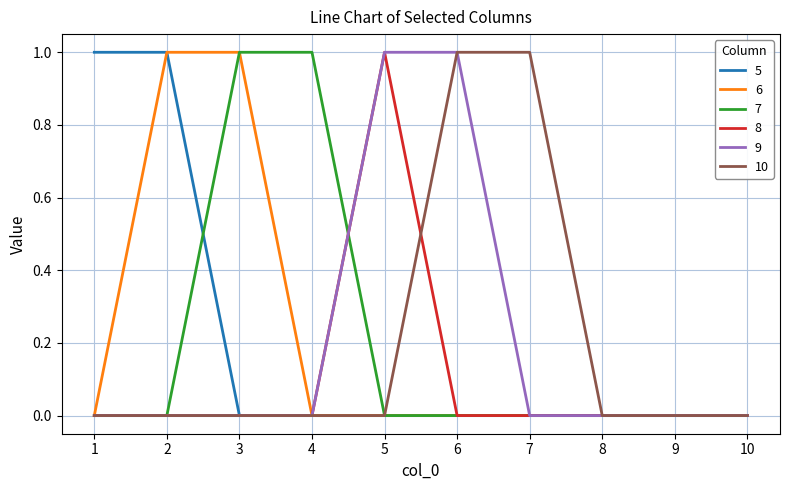

Which series changed the most between 4 and 9?

7